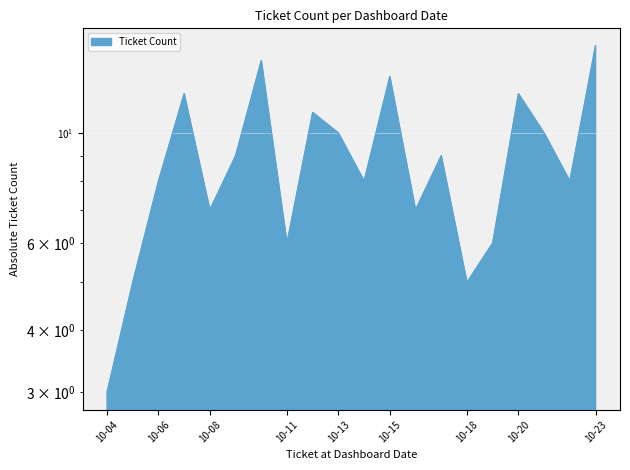

Does the chart display data point markers on the line(s)?

No